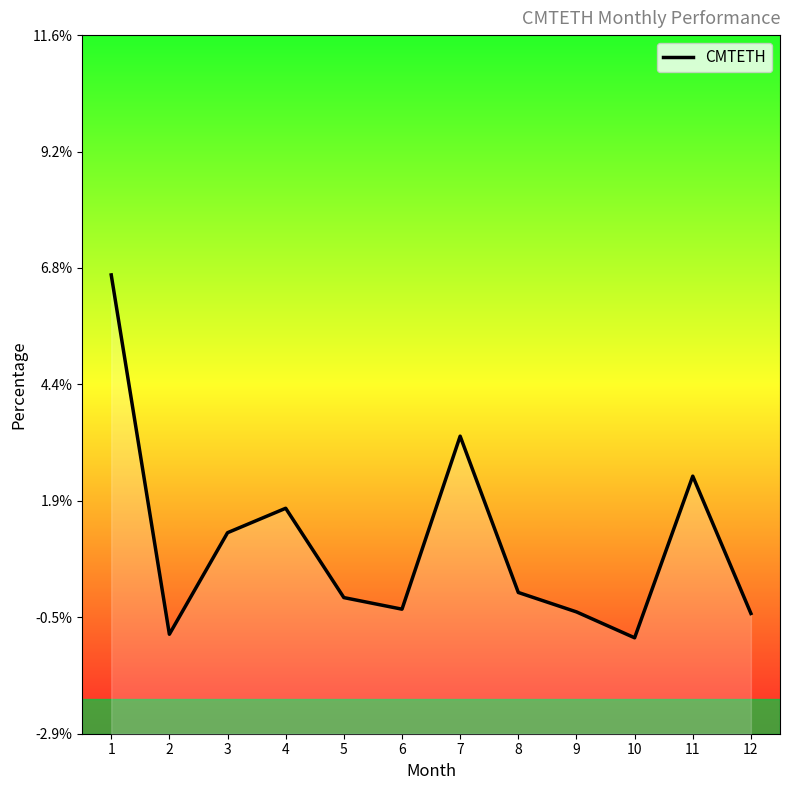

Rank the categories by value from lowest to highest.

10, 2, 12, 9, 6, 5, 8, 3, 4, 11, 7, 1